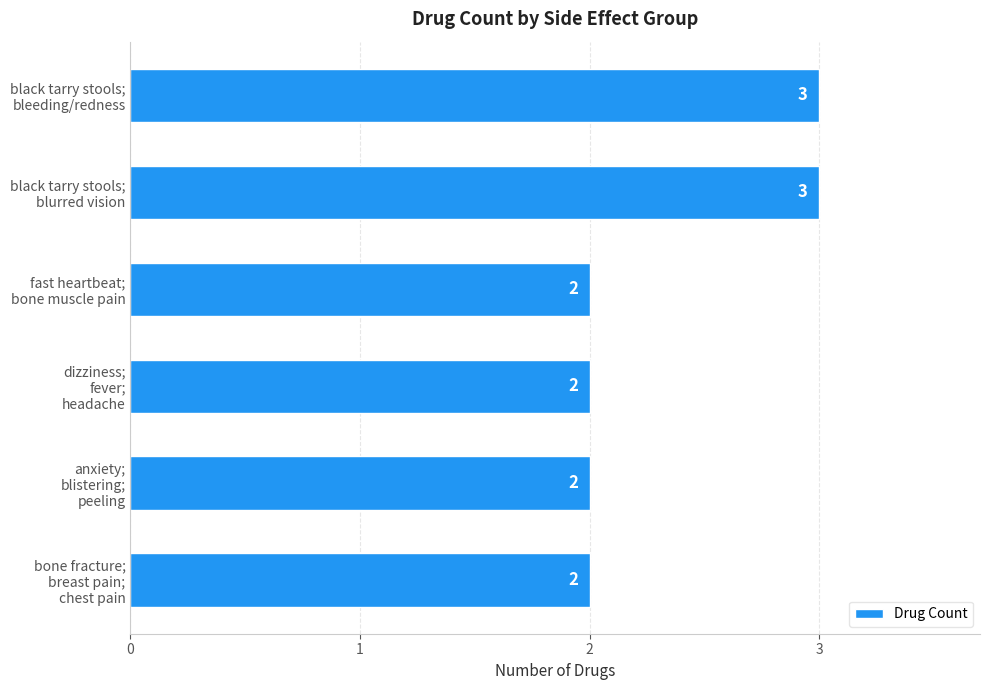

What is the minimum value shown in the chart?

2